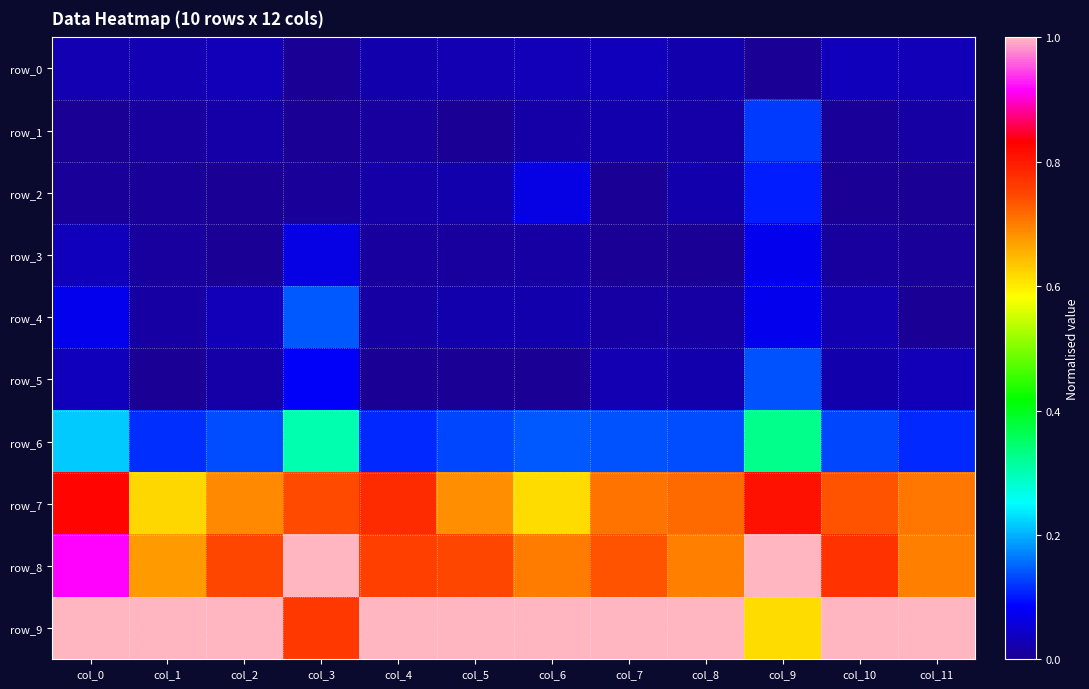

What is the difference between the maximum and second lowest values in the row_6 series?

0.2